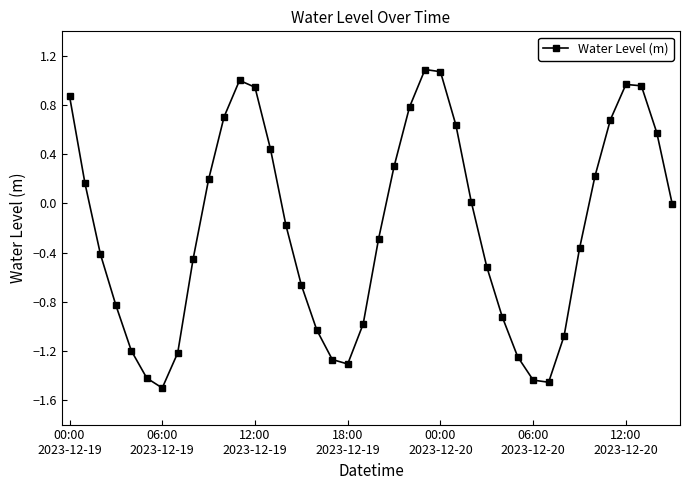

True or false: the data has more than 2 interior local peaks.

True